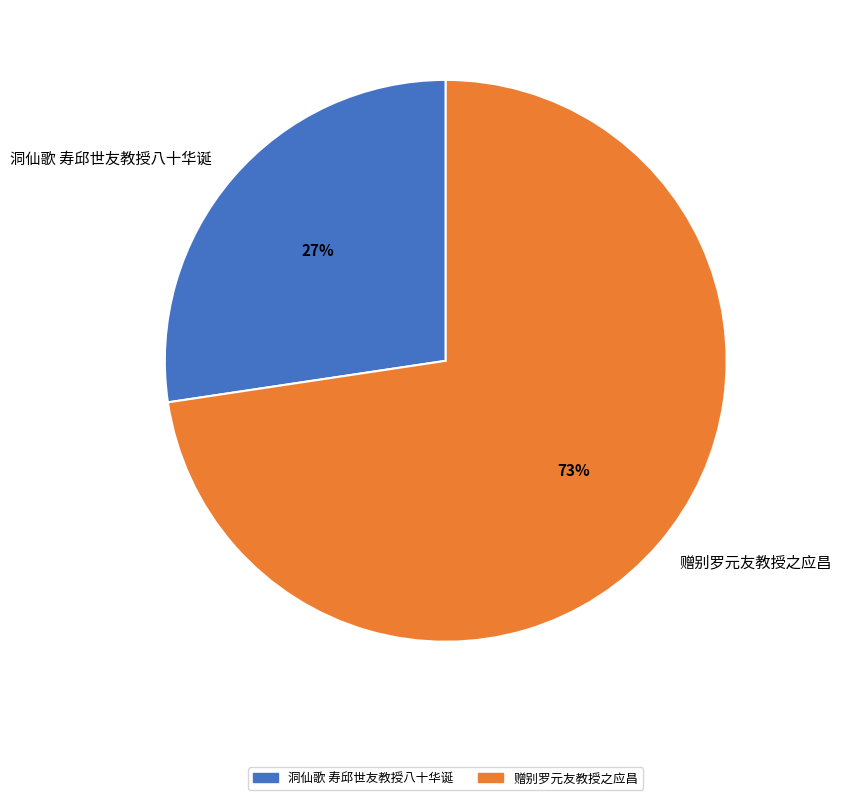

To the nearest percent, what is the average slice percentage?

50%